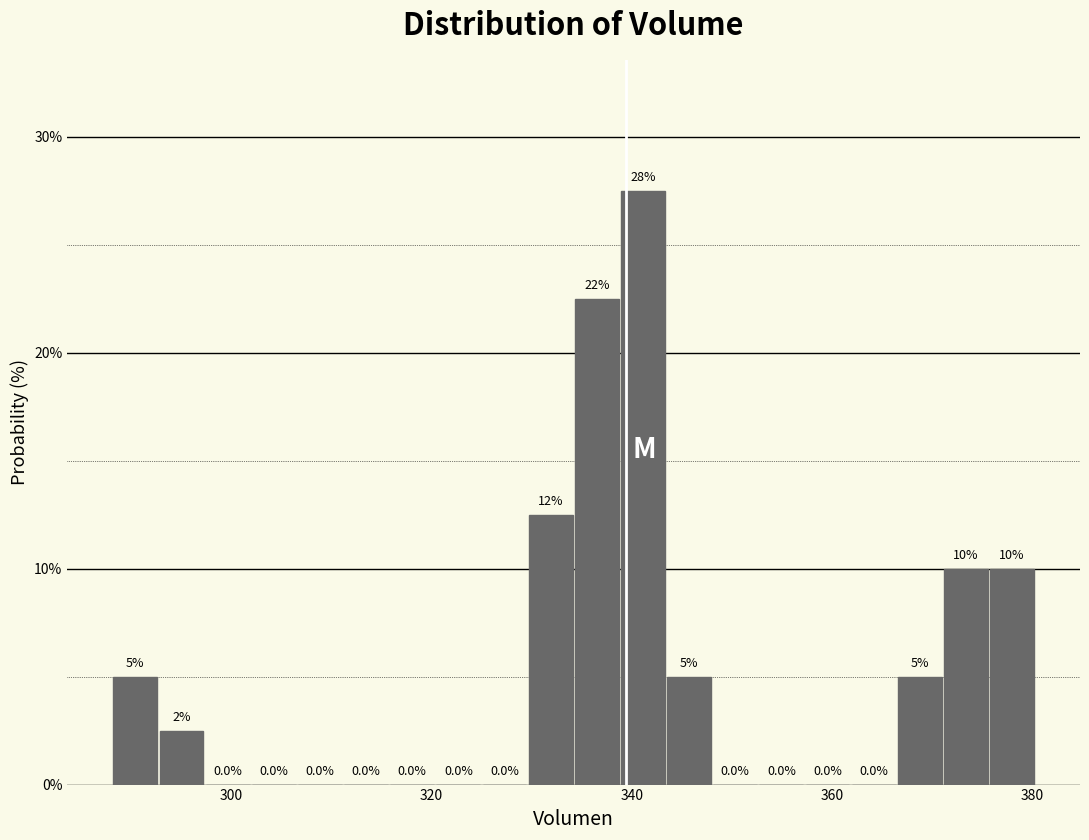

Read against the x-axis, roughly where is the centre of the tallest bar?

342